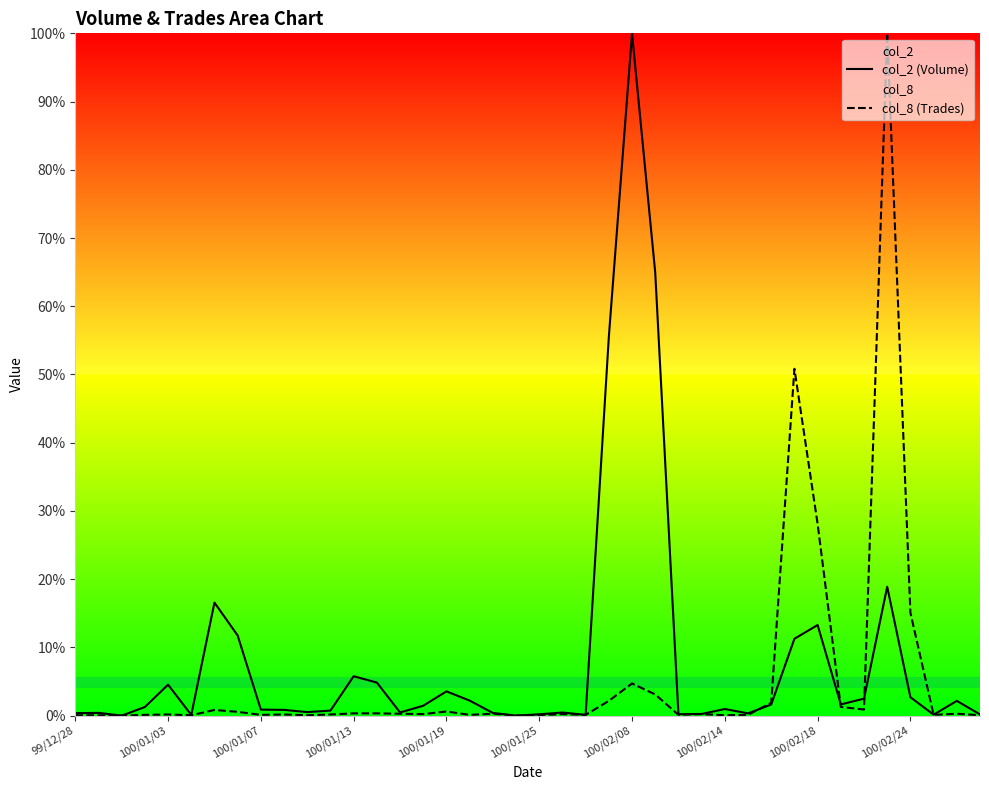

Reading left to right, what are all the values shown in this chart?

col_2 (Volume): 0.4	0.4	0.0	1.3	4.5	0.1	16.6	11.7	0.9	0.8	0.5	0.7	5.8	4.8	0.5	1.5	3.6	2.2	0.4	0.0	0.2	0.5	0.1	55.5	100.0	64.9	0.2	0.2	1.0	0.3	1.6	11.3	13.3	1.6	2.5	18.9	2.7	0.1	2.2	0.2
col_8 (Trades): 0.1	0.1	0.0	0.1	0.2	0.1	0.8	0.6	0.1	0.2	0.1	0.2	0.3	0.3	0.3	0.2	0.6	0.1	0.3	0.0	0.1	0.2	0.1	2.2	4.7	3.1	0.1	0.2	0.1	0.1	1.9	50.8	28.1	1.3	0.9	100.0	15.1	0.1	0.3	0.1